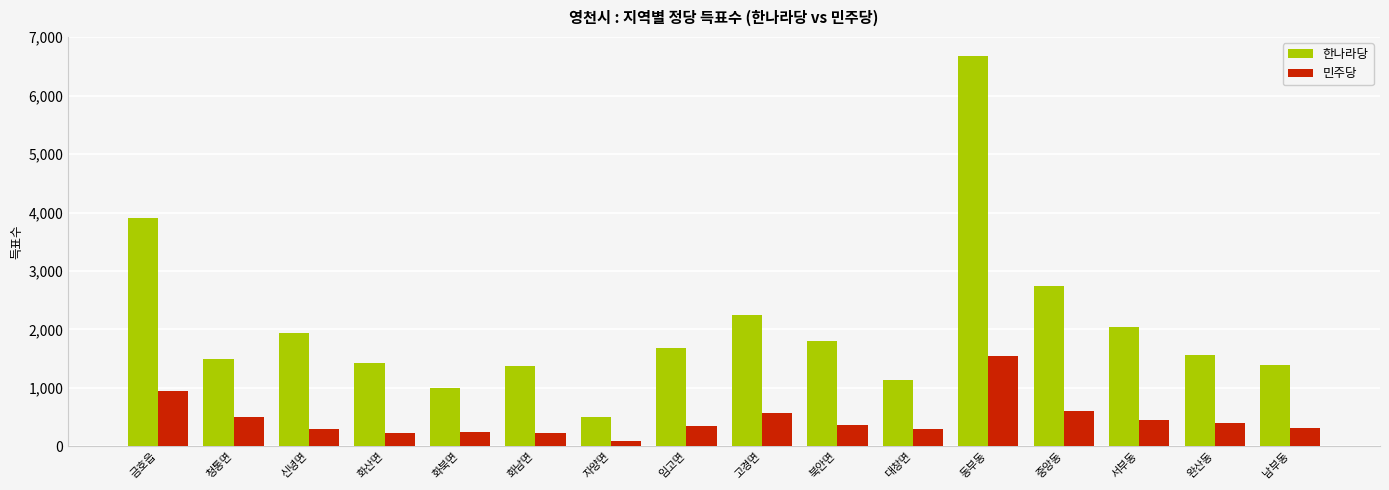

What are all the series names shown in the legend?

한나라당, 민주당